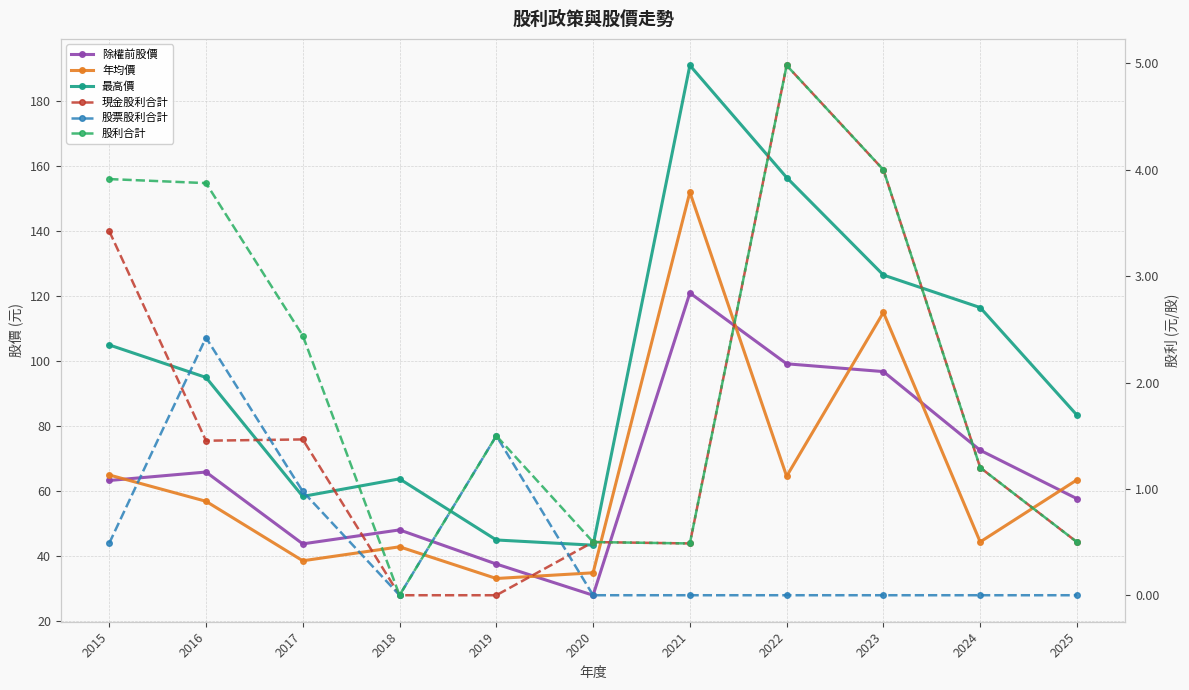

Reading left to right, transcribe all the data shown in this chart.

除權前股價: 63.3	65.9	43.8	48.1	37.6	28.0	121.0	99.2	96.8	72.6	57.7
年均價: 65.0	56.9	38.6	42.9	33.1	34.9	152.0	64.6	115.0	44.4	63.5
最高價: 105.0	95.0	58.4	63.8	45.0	43.4	191.0	156.5	126.5	116.5	83.4
現金股利合計: 3.4	1.5	1.5	0.0	0.0	0.5	0.5	5.0	4.0	1.2	0.5
股票股利合計: 0.5	2.4	1.0	0.0	1.5	0.0	0.0	0.0	0.0	0.0	0.0
股利合計: 3.9	3.9	2.4	0.0	1.5	0.5	0.5	5.0	4.0	1.2	0.5